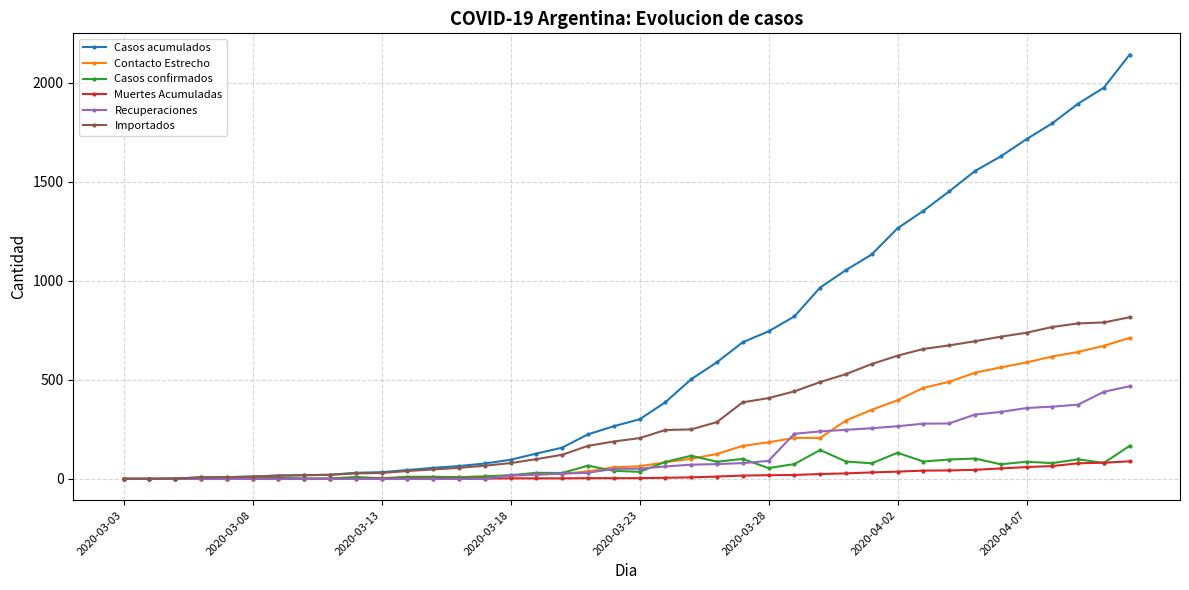

Which series has the largest range (max minus min)?

Casos acumulados